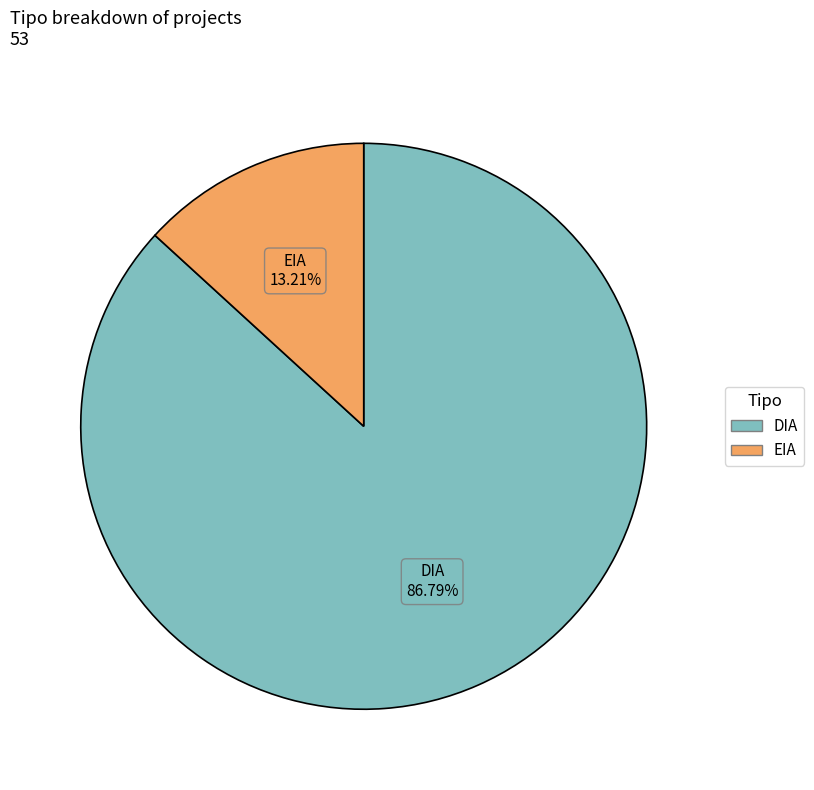

True or false: DIA accounts for 87% of the total.

True